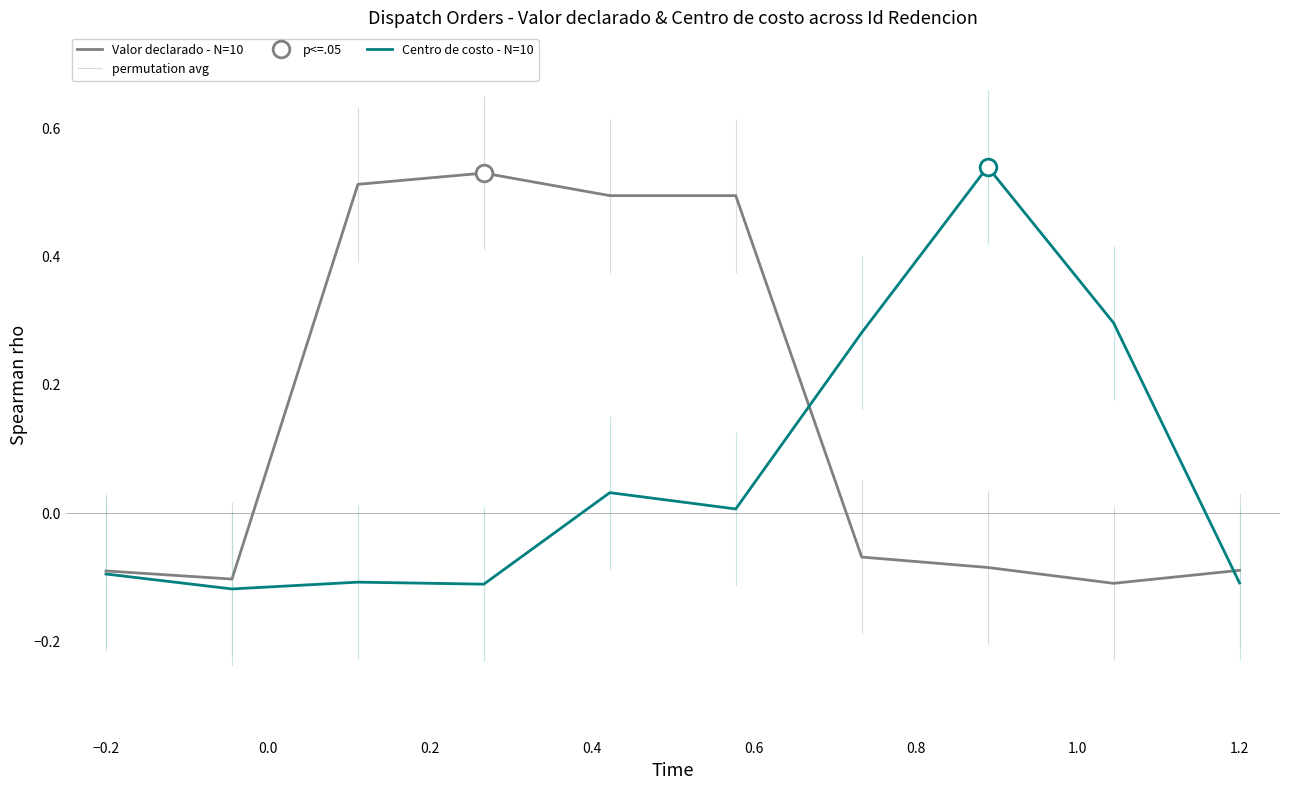

Is it true that Valor declarado - N=10 equals -0.0 at −0.2?

False